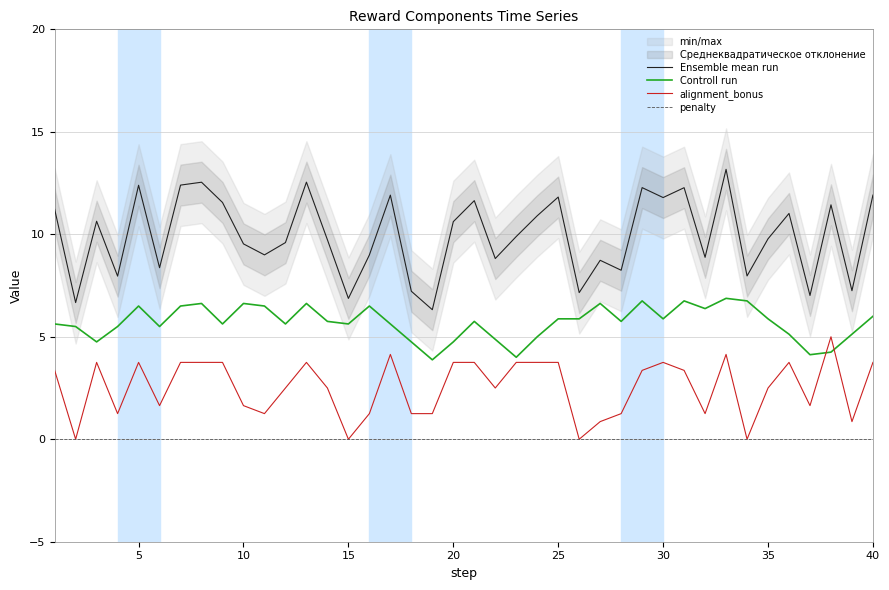

In alignment_bonus, how many points are lower than both neighbors (excluding endpoints)?

11